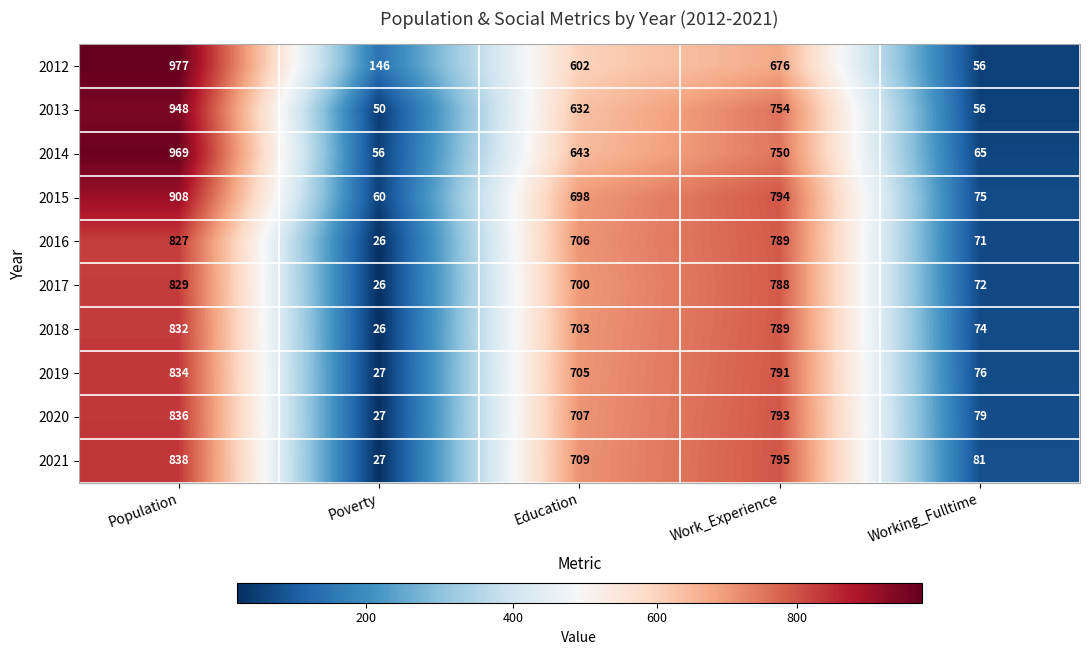

The 2014 series shows 1048 at Education. True or false?

False